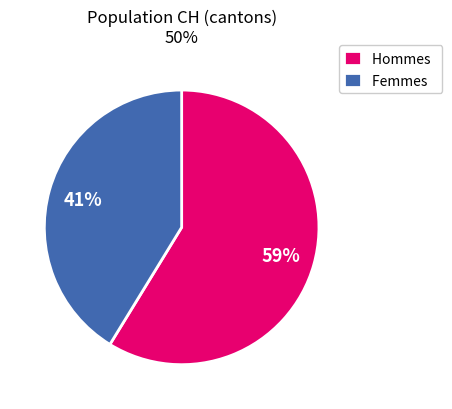

True or false: Femmes accounts for 41% of the total.

True